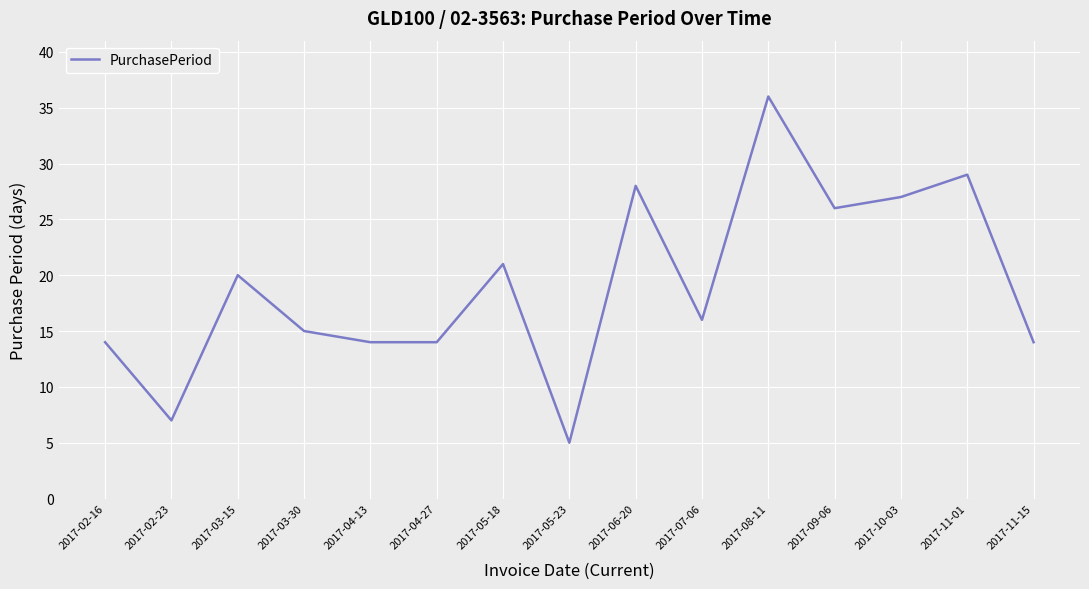

What is the difference between the maximum and second lowest values?

29